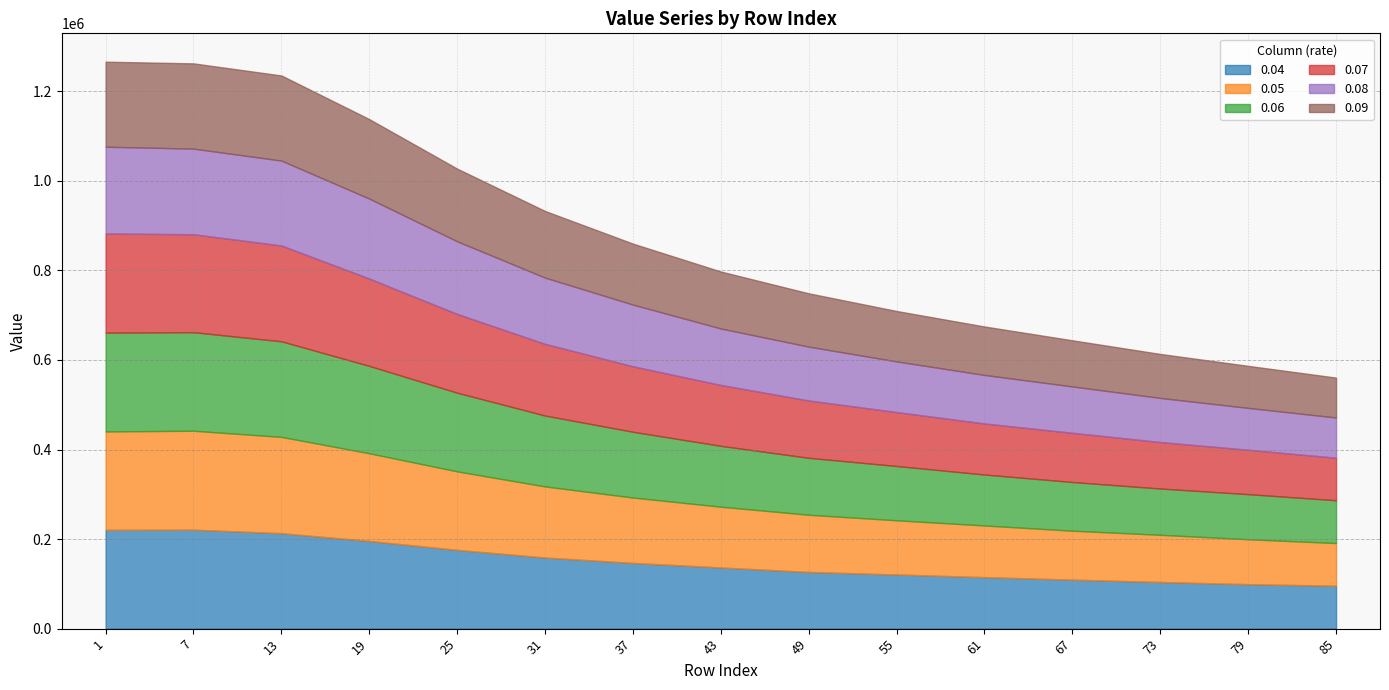

True or false: 0.04 has a value of 95803.0 at 31.

False